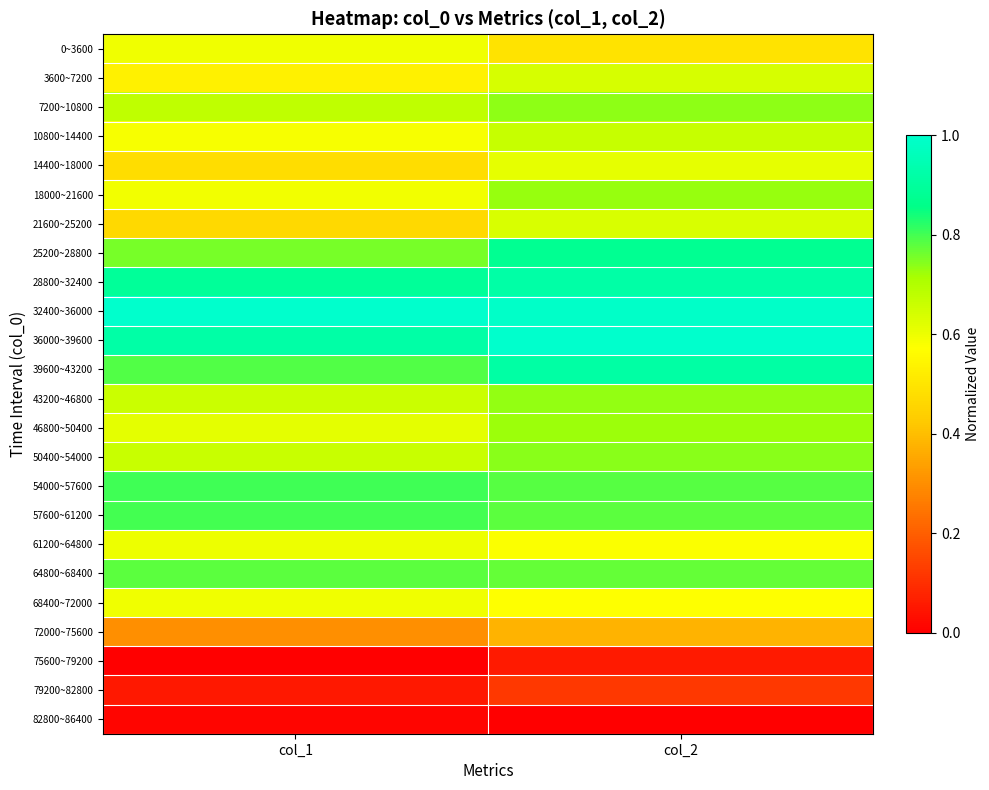

At which category is the sum across all series the highest?

col_2